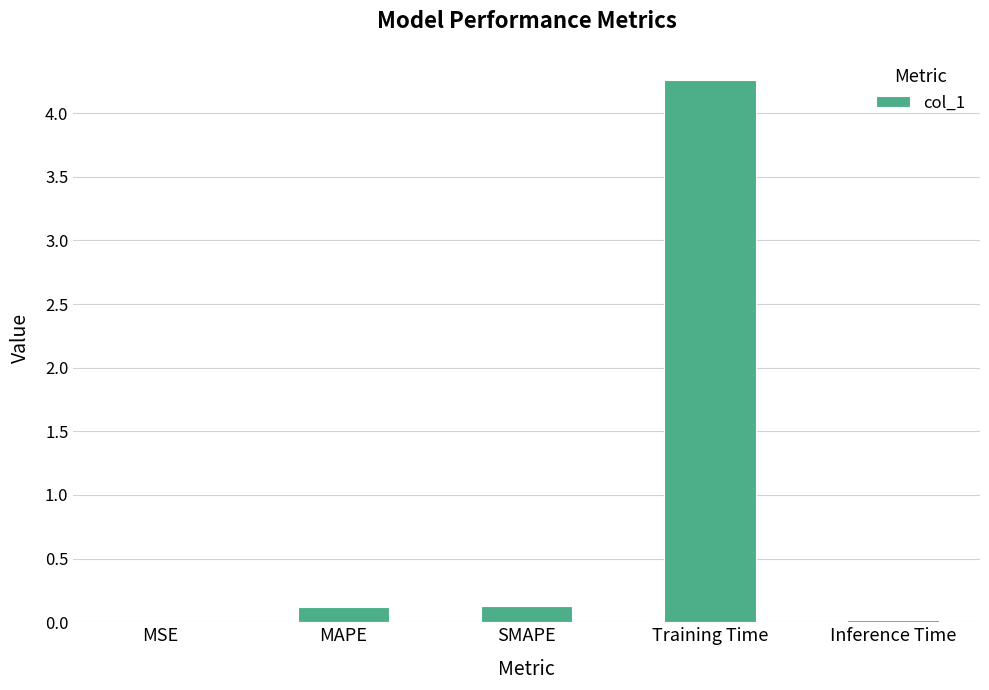

Is it true that the value at Training Time is 4.3?

True